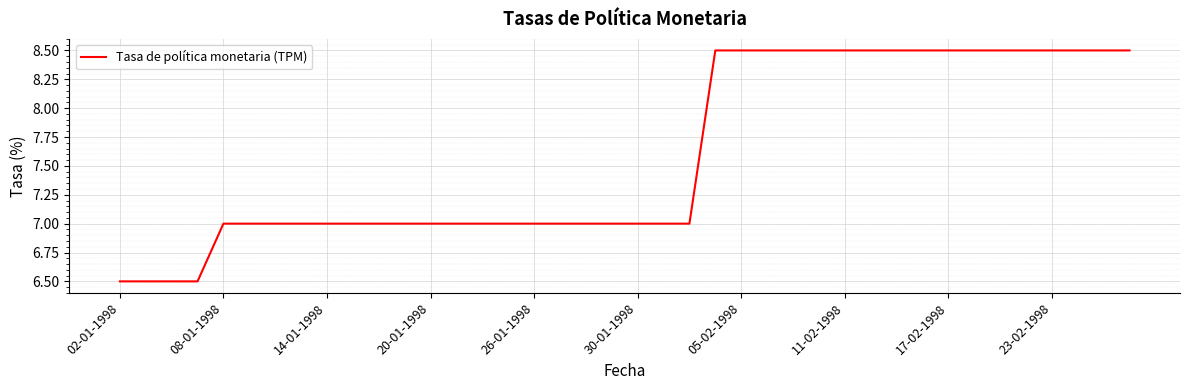

What is the greatest value displayed?

8.5